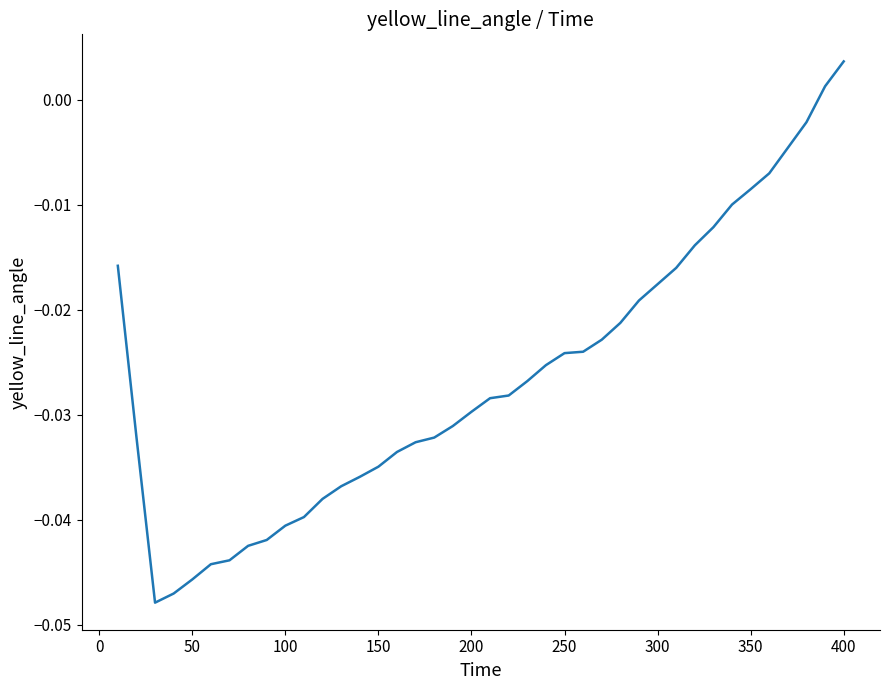

At which category does the chart reach its peak across all series?

400